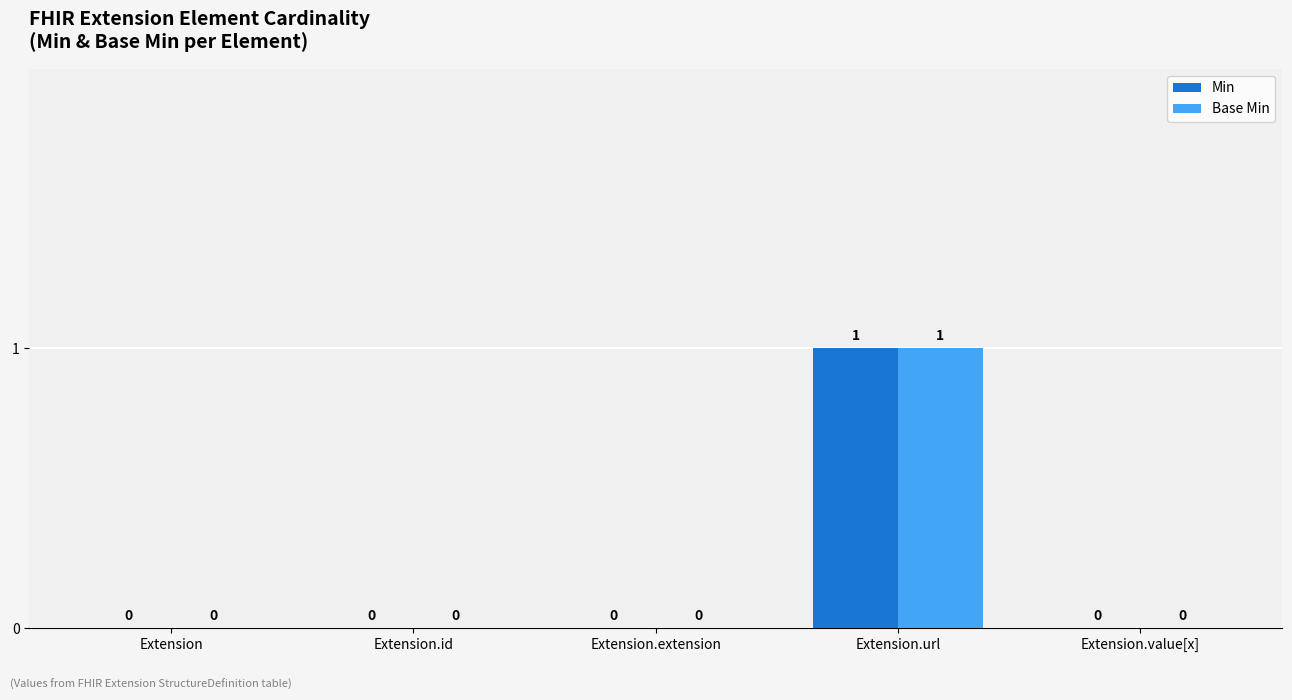

Which category has the highest value in the Base Min series?

Extension.url